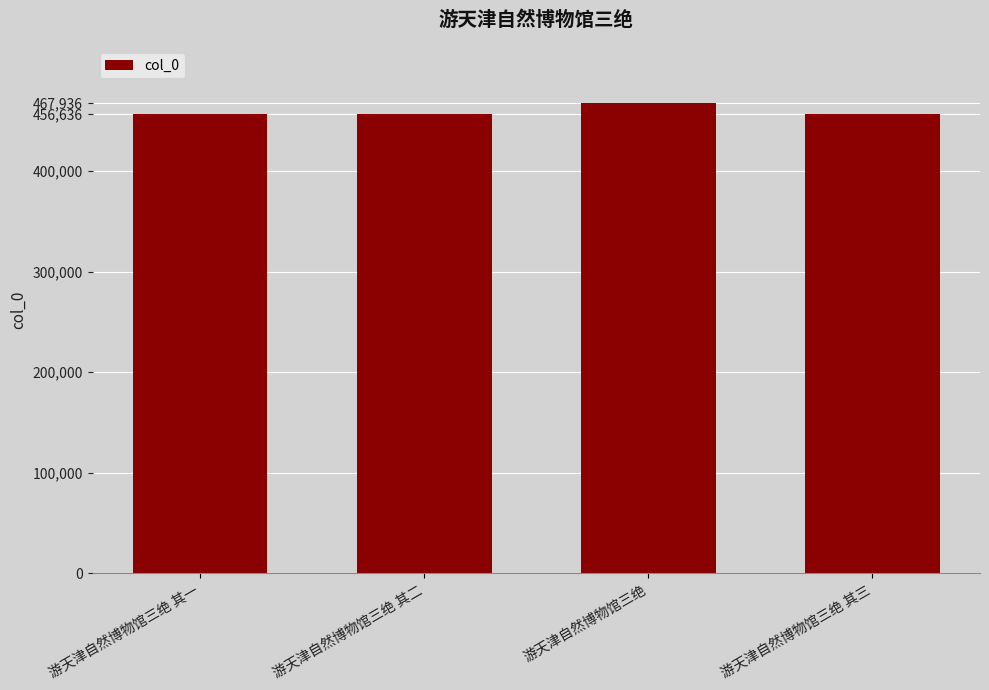

Which label corresponds to the largest value in the chart?

游天津自然博物馆三绝